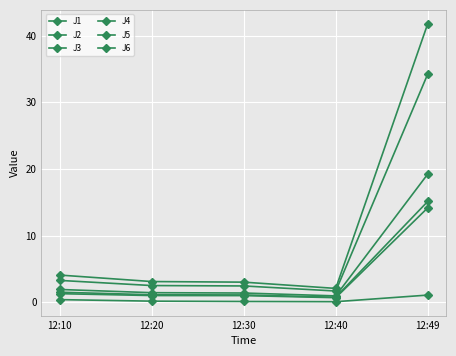

Which series changed the most between 12:20 and 12:30?

J4